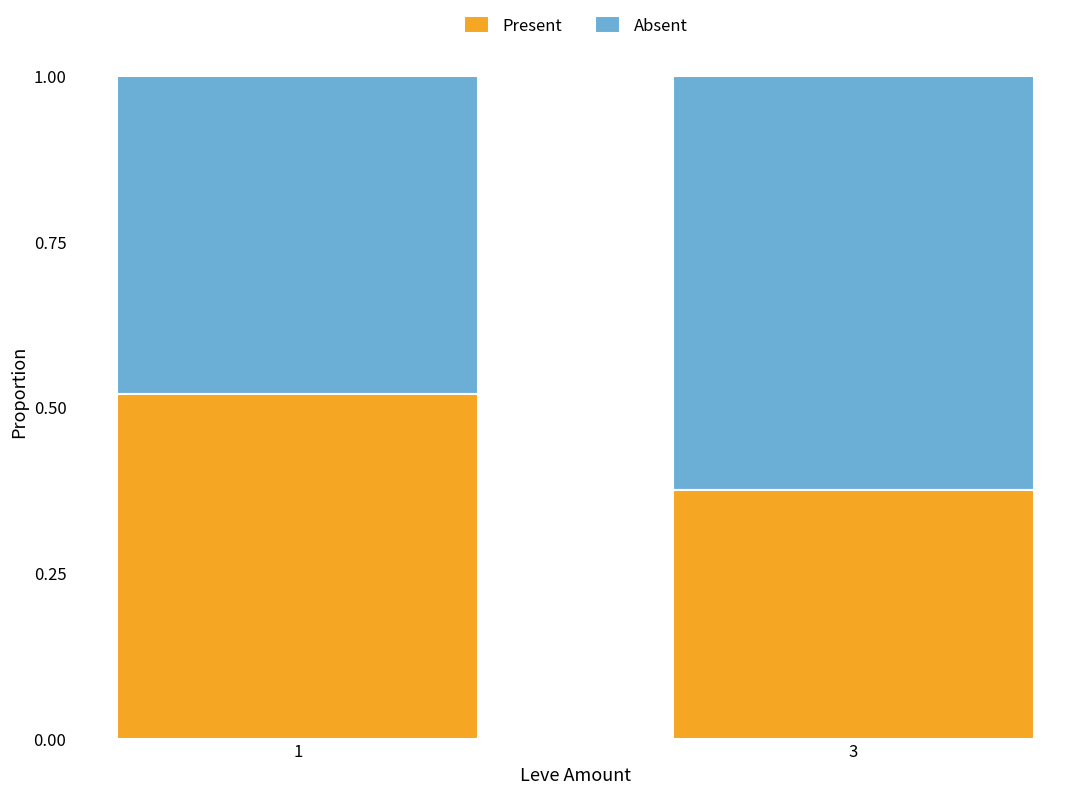

What is the sum of all Present values?

0.9